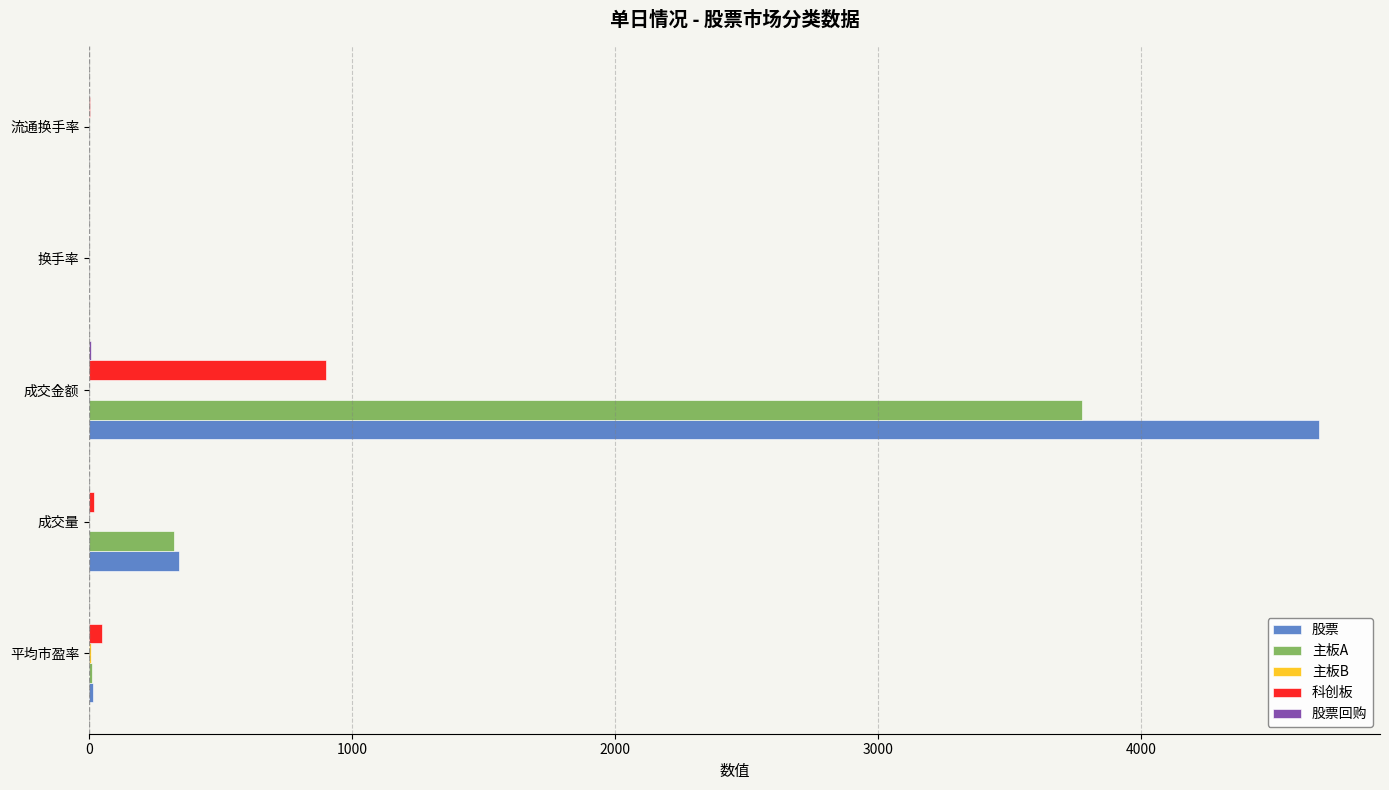

Which series changed the most between 成交金额 and 流通换手率?

股票